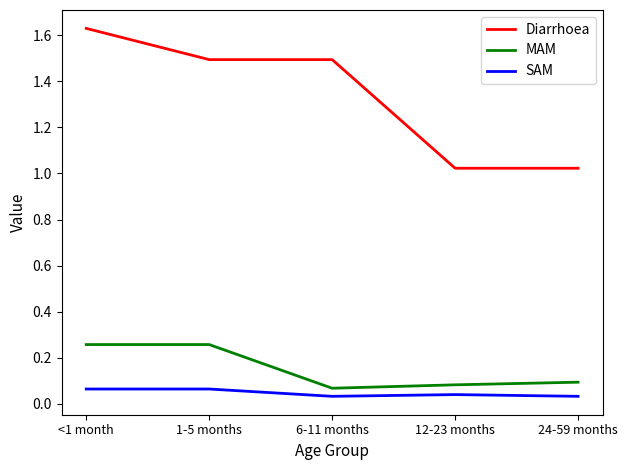

What is the total value across all series at 24-59 months?

1.1